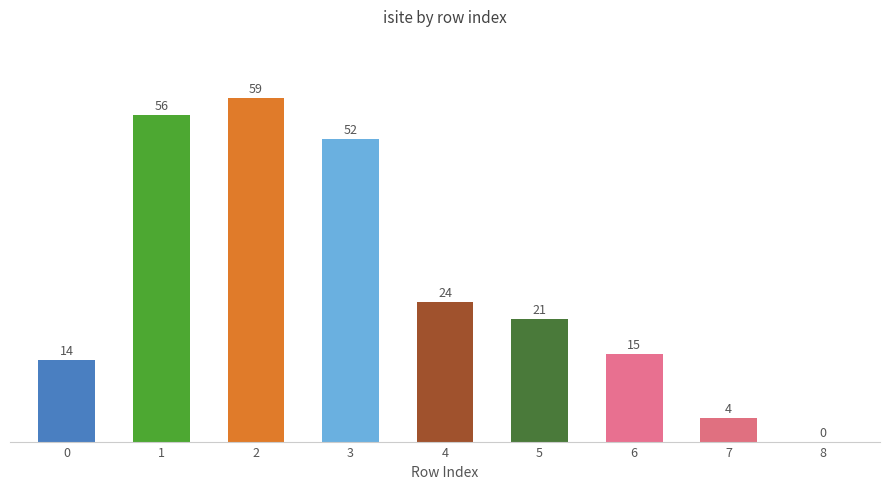

Is it true that the value at 2 is 59?

True